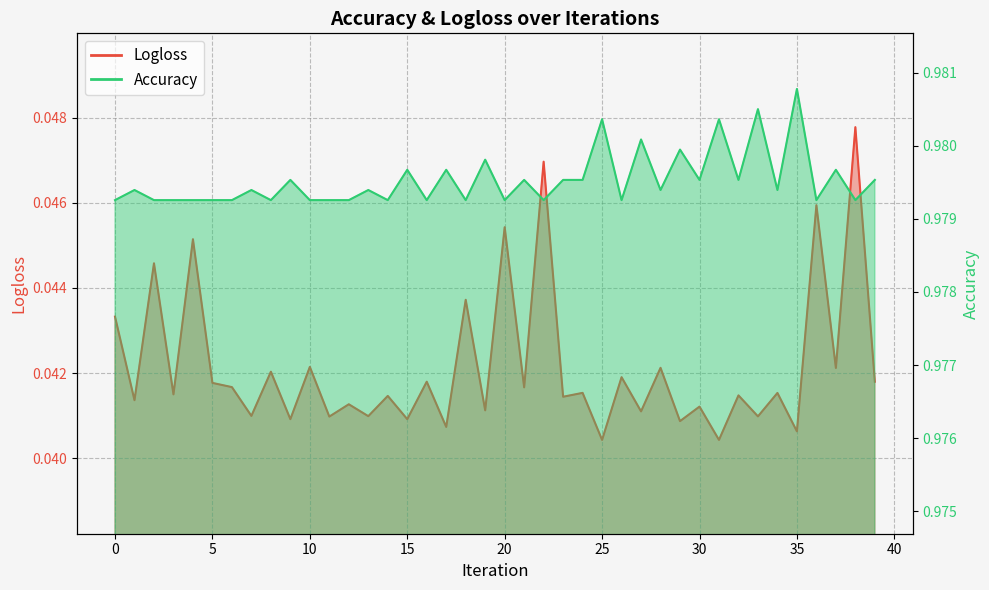

True or false: Logloss has more than 1 interior local peaks.

True